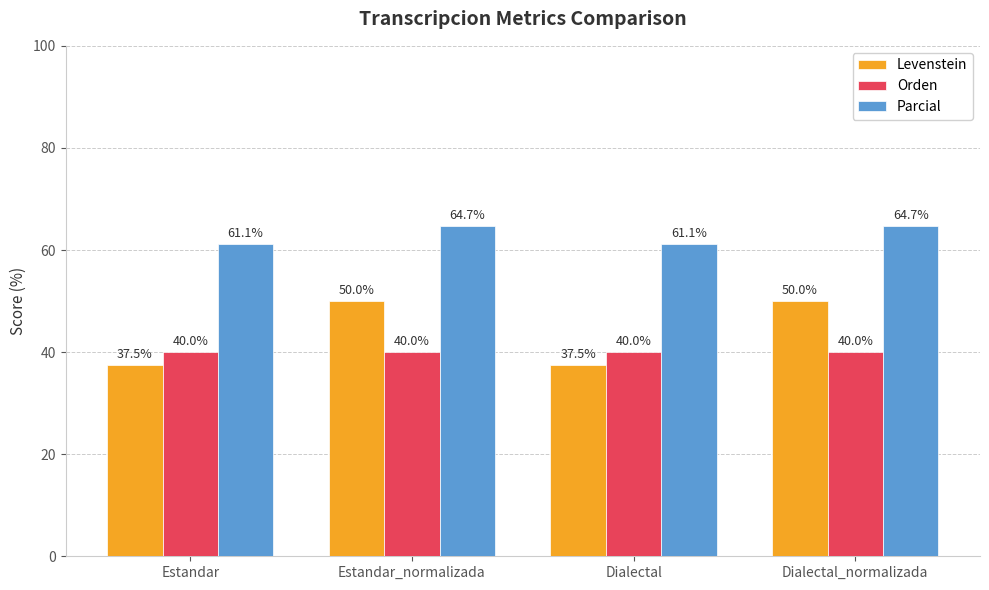

List the series in order of their overall mean, highest first.

Parcial, Levenstein, Orden